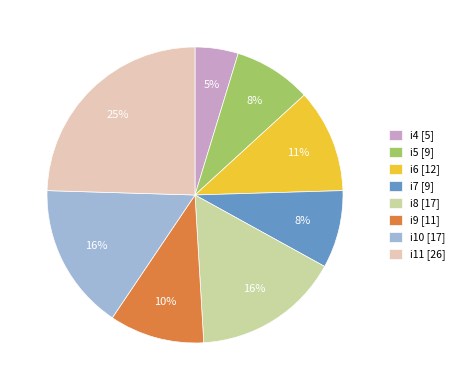

Combined, do i5 and i4 account for over 50%?

No